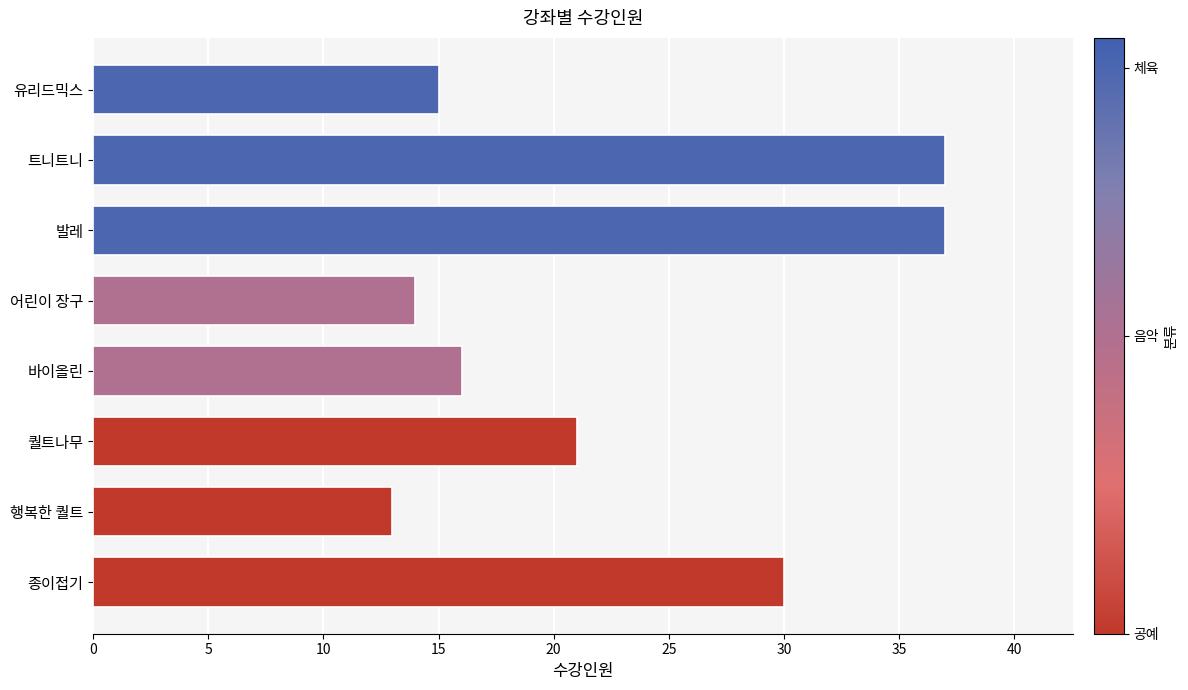

What is the maximum value shown in the chart?

37